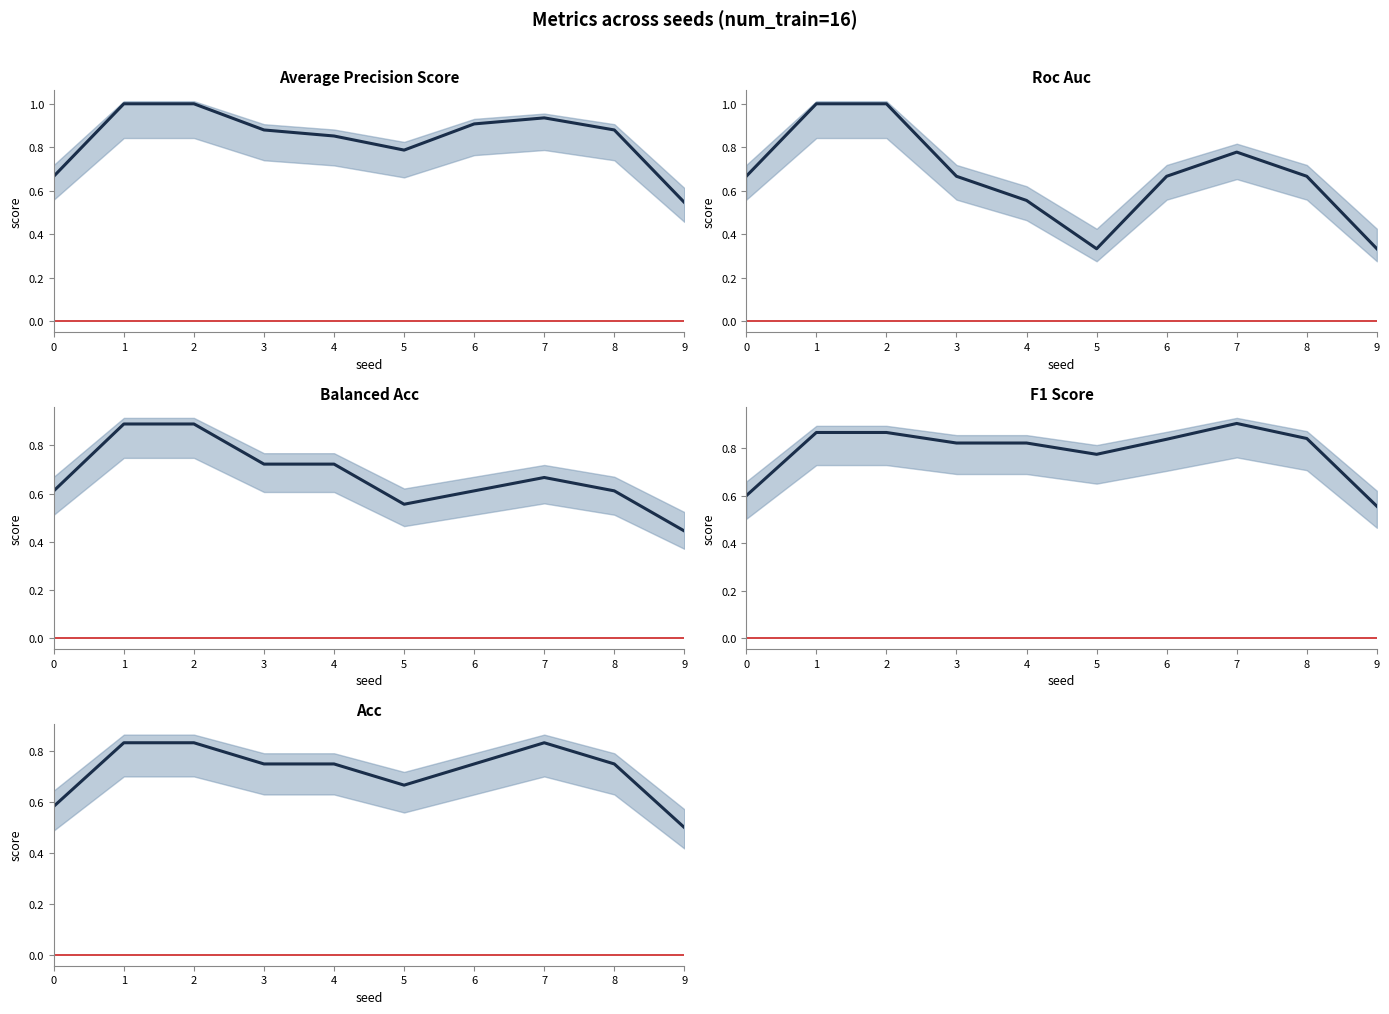

Rank the categories by roc_auc value from highest to lowest.

1, 2, 7, 0, 3, 6, 8, 4, 5, 9